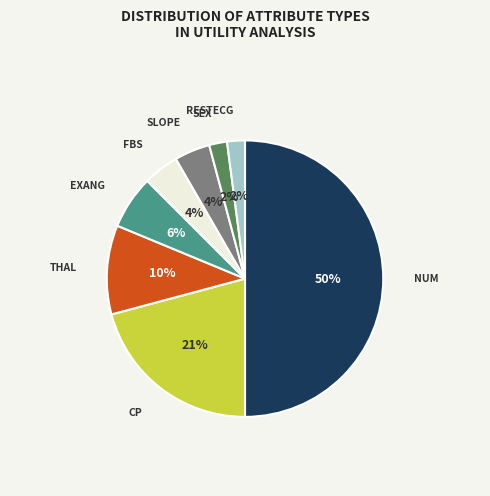

How many segments does this pie chart have?

8